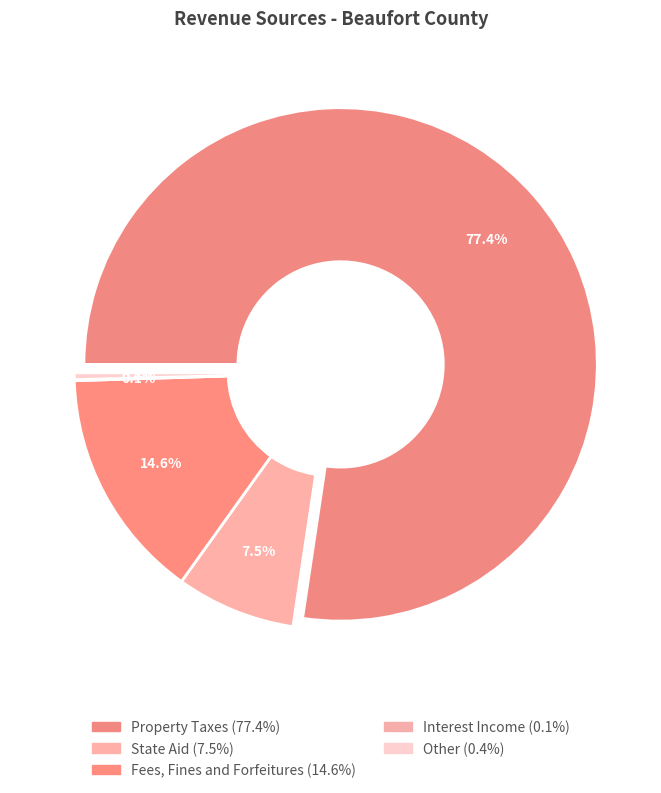

Is there any slice that represents more than half of the pie?

Yes